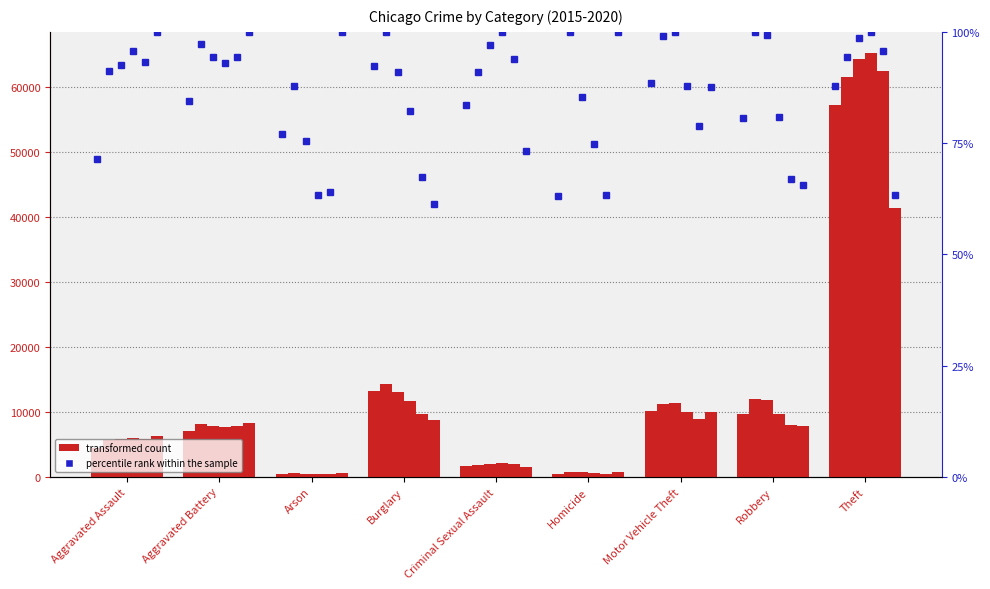

At which category is the sum across all series the highest?

Theft